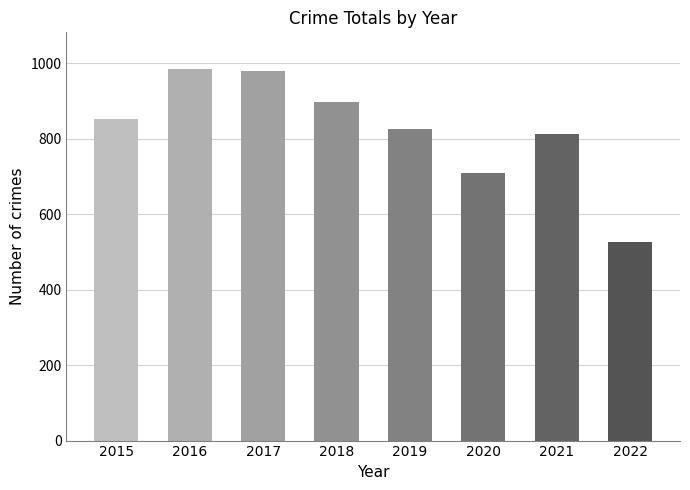

How many values are below 852?

4